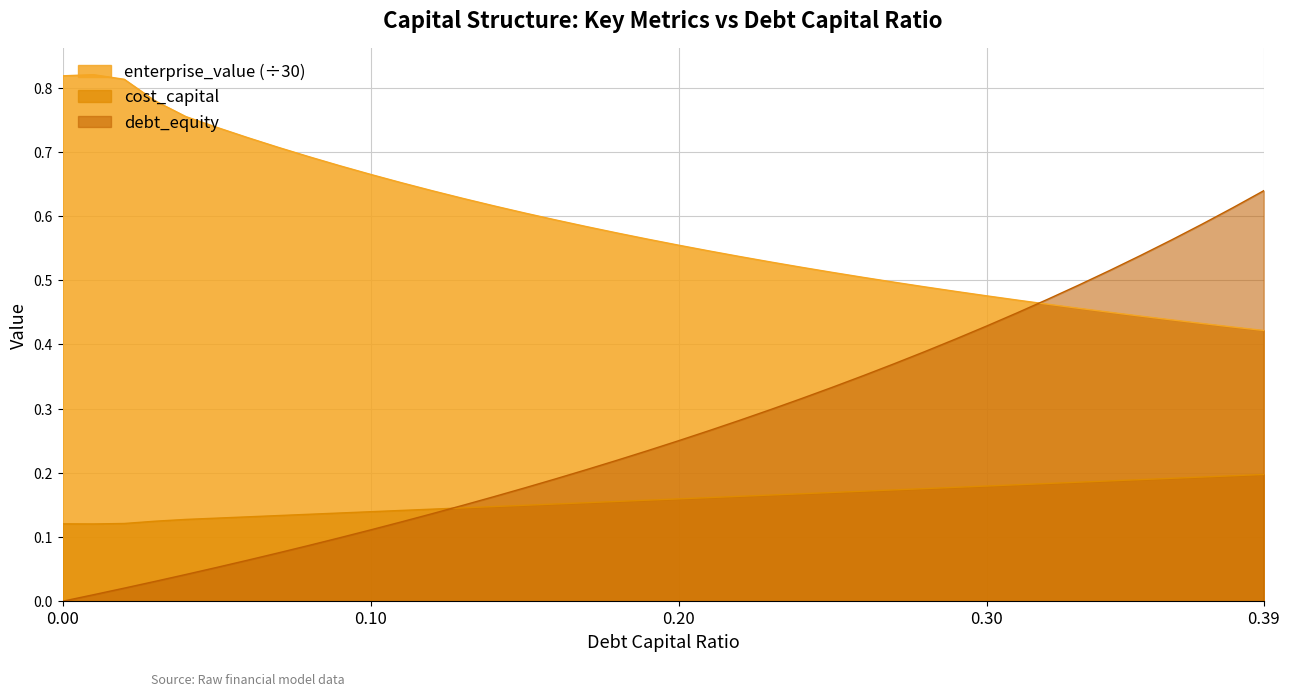

Count the number of data series in this chart.

3